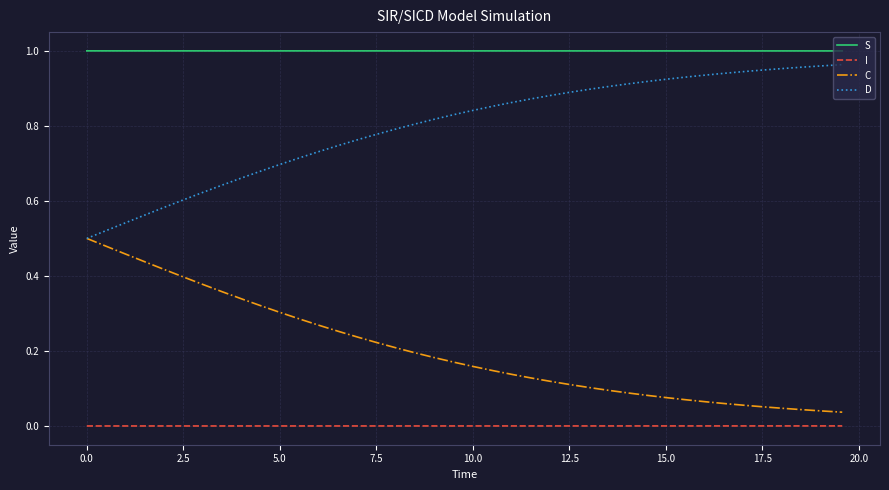

True or false: S and D cross at least once.

False